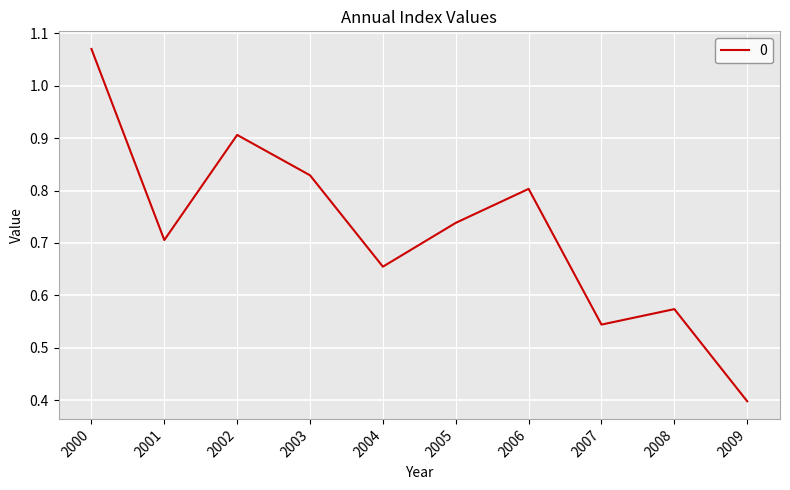

Which has a higher value, 2003 or 2007?

2003